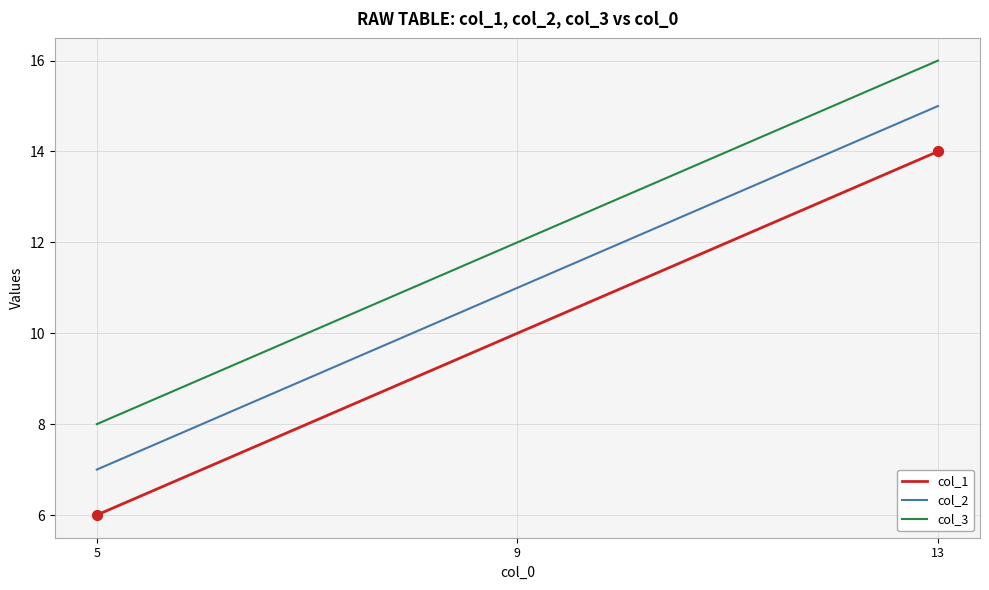

At which category is the sum across all series the highest?

13